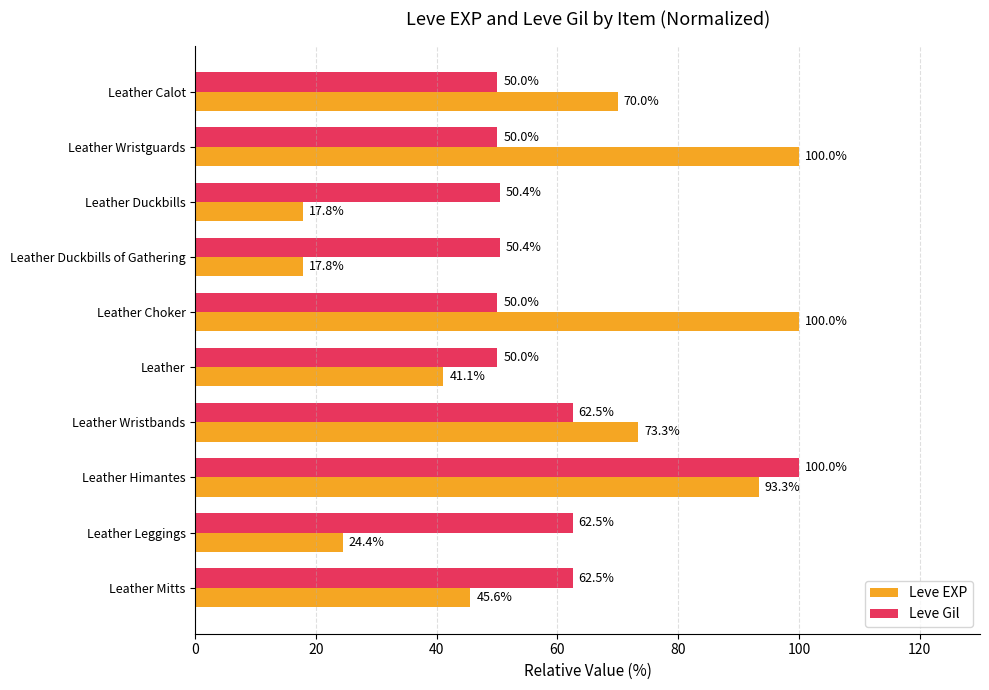

Read the Leve Gil value at Leather Wristbands.

62.5